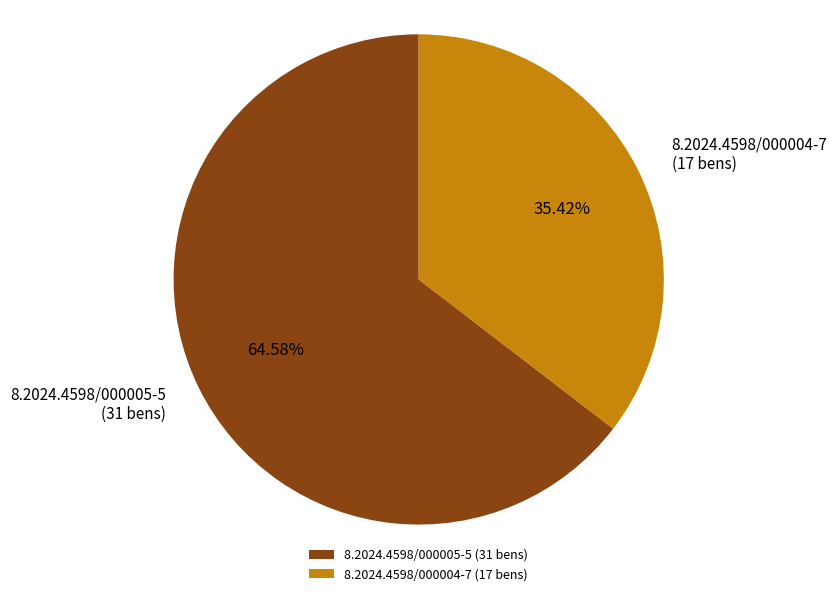

Between 8.2024.4598/000004-7 and 8.2024.4598/000005-5, which is larger?

8.2024.4598/000005-5